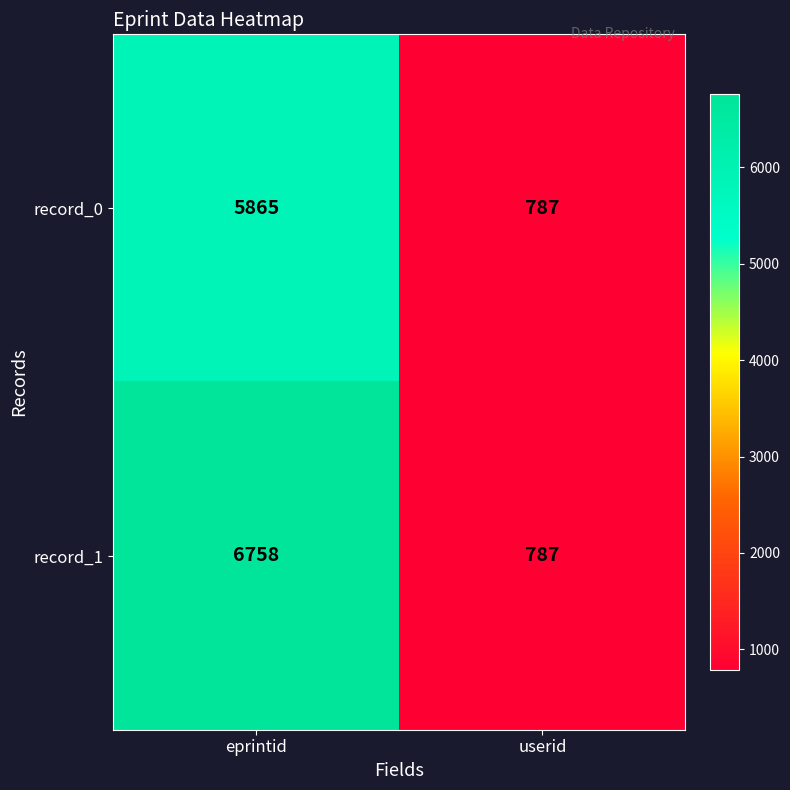

What value does the record_0 series have at eprintid, to the nearest 100?

5900